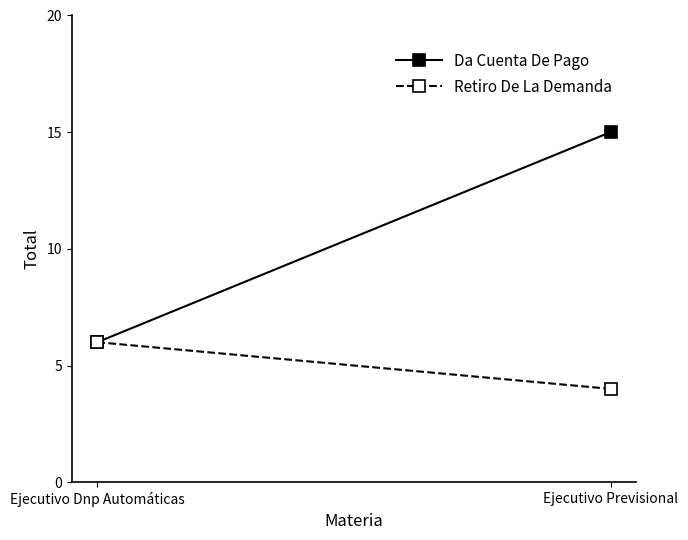

At Ejecutivo Previsional, list the series in order from largest to smallest.

Da Cuenta De Pago, Retiro De La Demanda